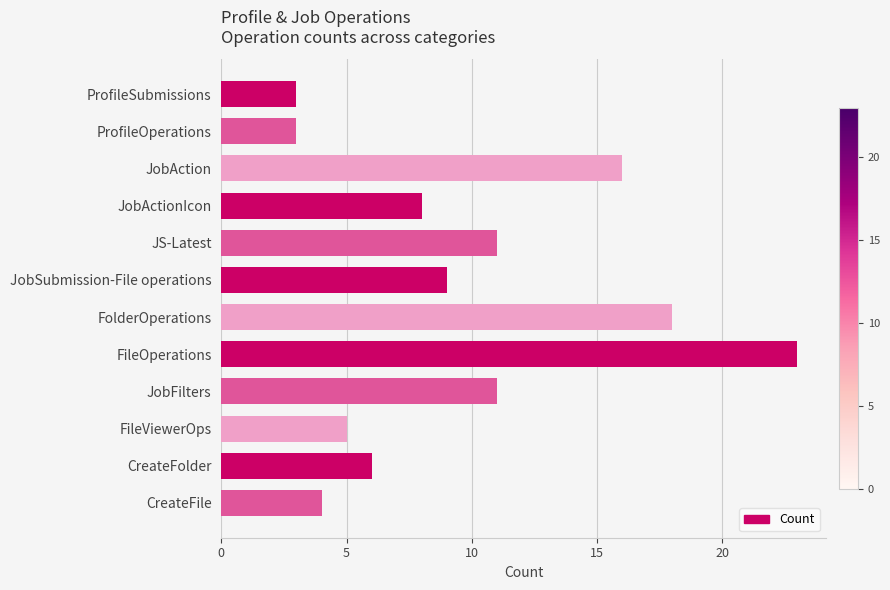

Reading bottom to top, what are all the values shown in this chart?

CreateFile=4	CreateFolder=6	FileViewerOps=5	JobFilters=11	FileOperations=23	FolderOperations=18	JobSubmission-File operations=9	JS-Latest=11	JobActionIcon=8	JobAction=16	ProfileOperations=3	ProfileSubmissions=3